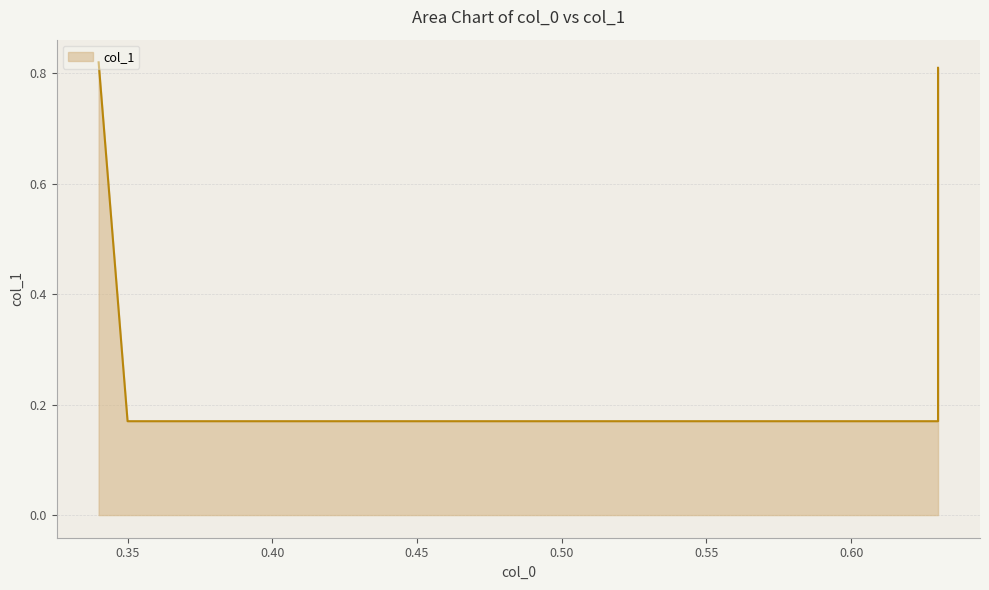

Reading left to right, transcribe all the data shown in this chart.

0.34=0.8	0.35=0.2	0.63=0.2	0.63=0.8